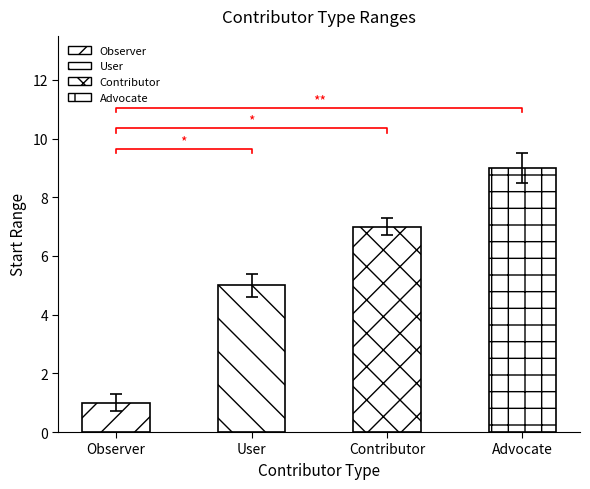

At which label is the value closest to 5?

User